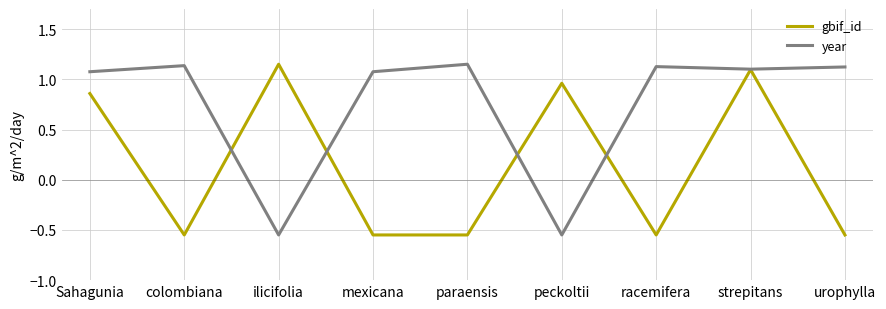

True or false: gbif_id has more than 1 points higher than both neighbors.

True